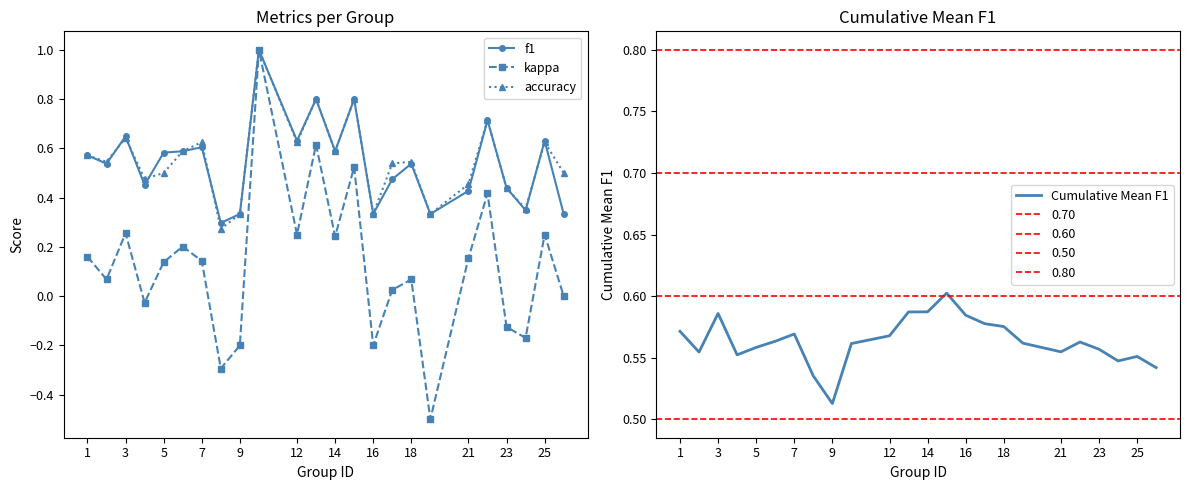

Which series ends up on top after the final intersection of kappa and Cumulative Mean F1?

Cumulative Mean F1